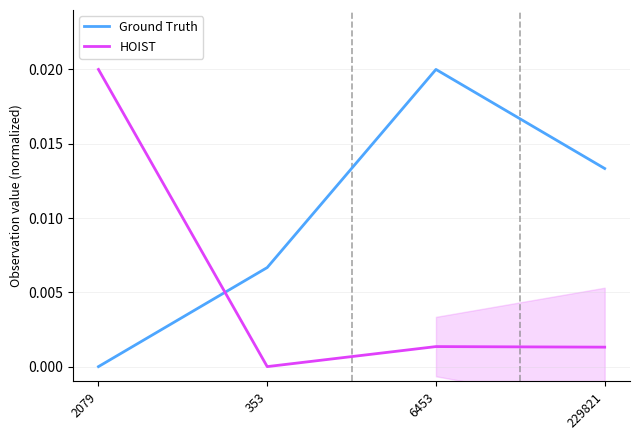

True or false: Ground Truth has a value of 0.0 at 6453.

True